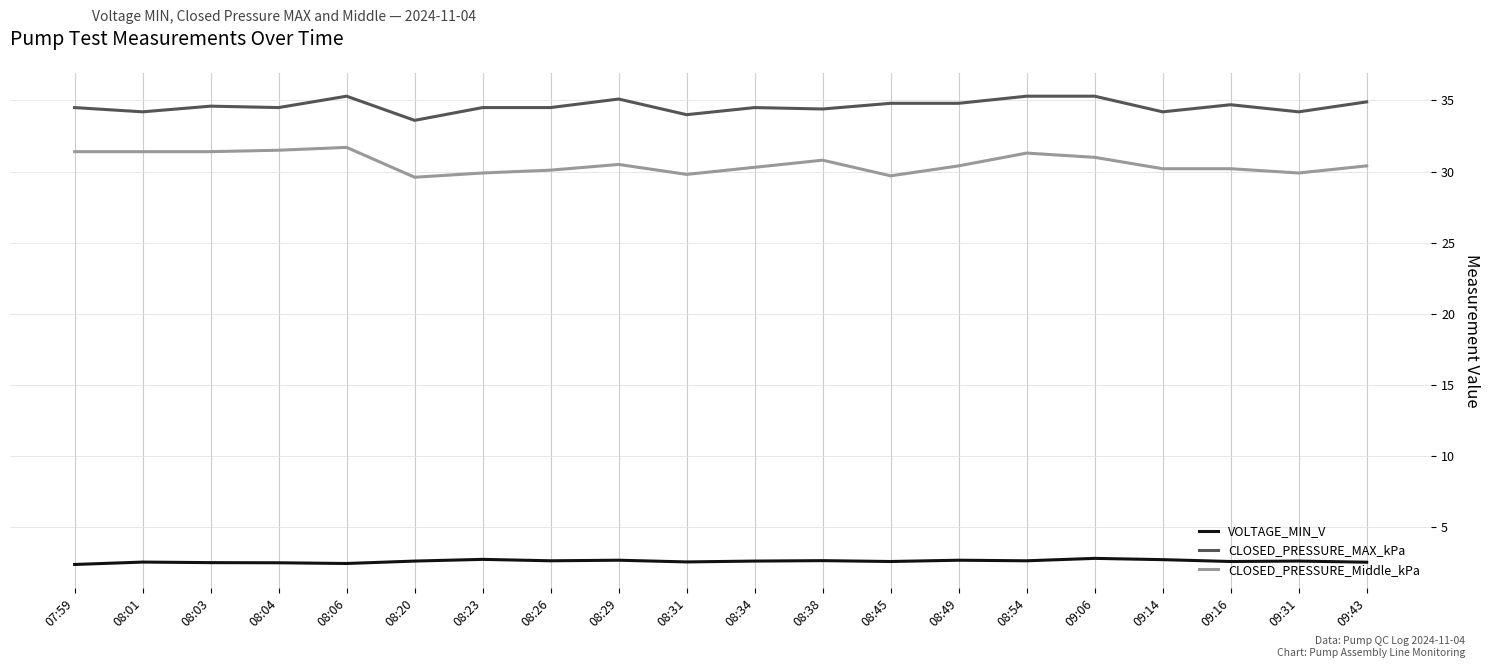

What is the lowest value of the CLOSED_PRESSURE_MAX_kPa series?

33.6